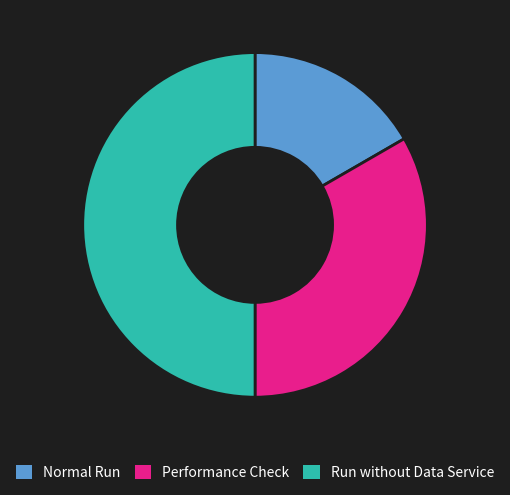

What is the ratio of the value at Performance Check to the value at Run without Data Service?

0.7